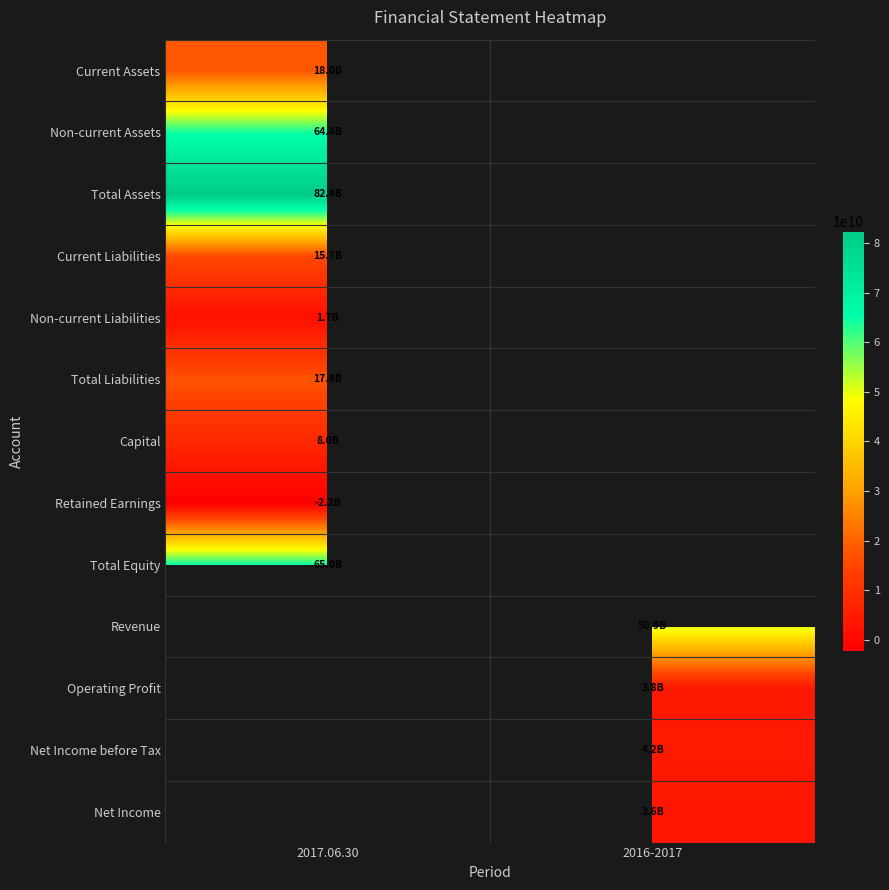

Which has a higher value, 2016-2017 or 2017.06.30?

2017.06.30